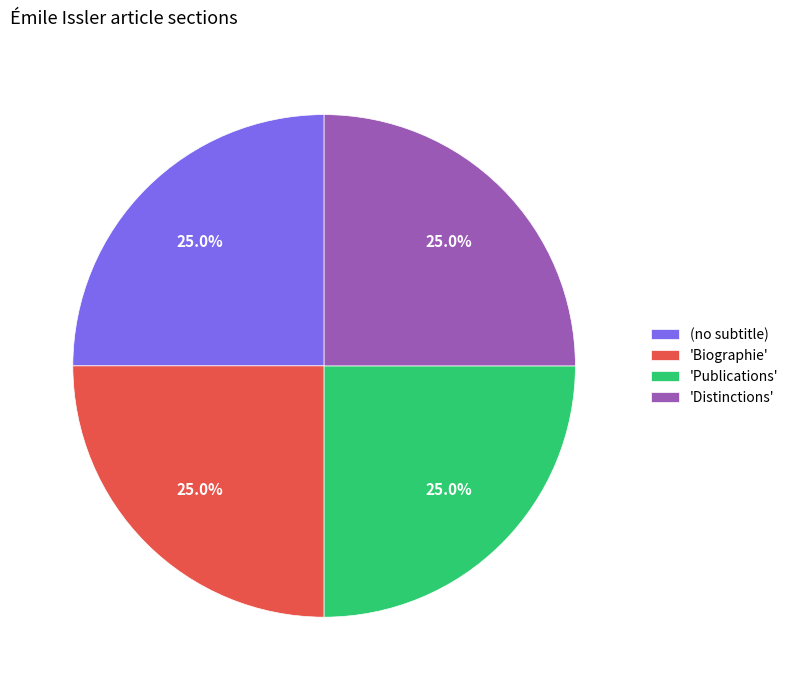

Approximately how many times larger is the value at 'Biographie' compared to 'Publications'?

1.0